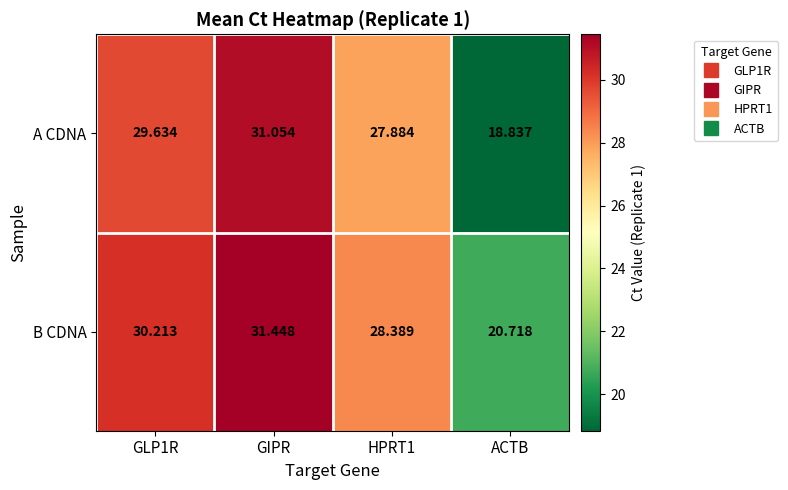

At which label does A CDNA reach its minimum?

ACTB